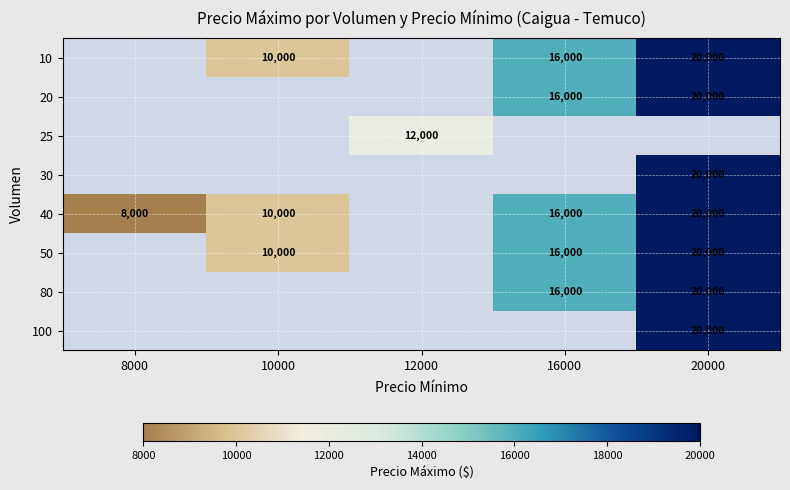

Is it true that 50 equals 20000 at 20000?

True